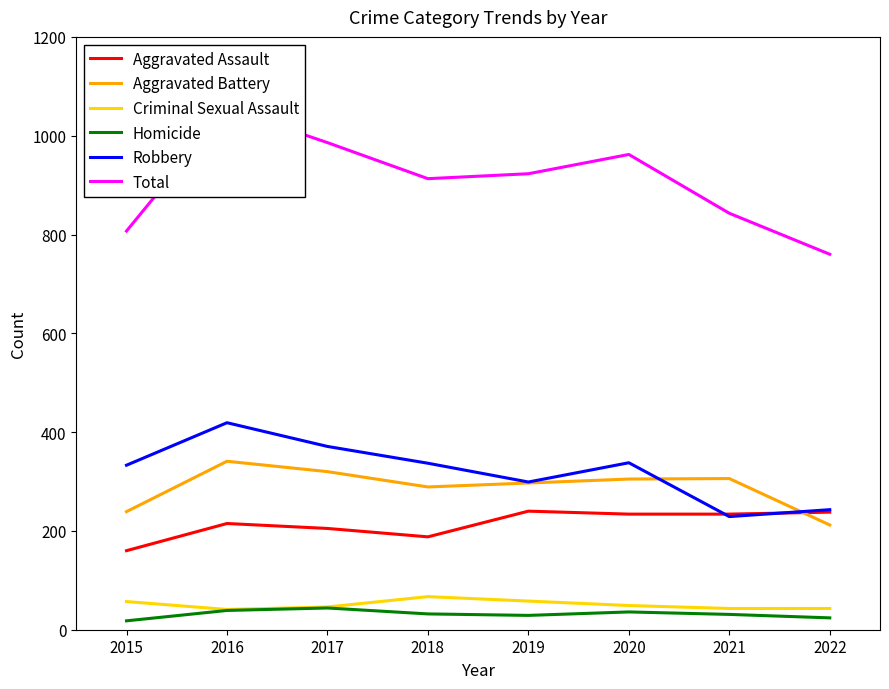

What is the difference between the maximum and minimum values in the Aggravated Battery series?

129